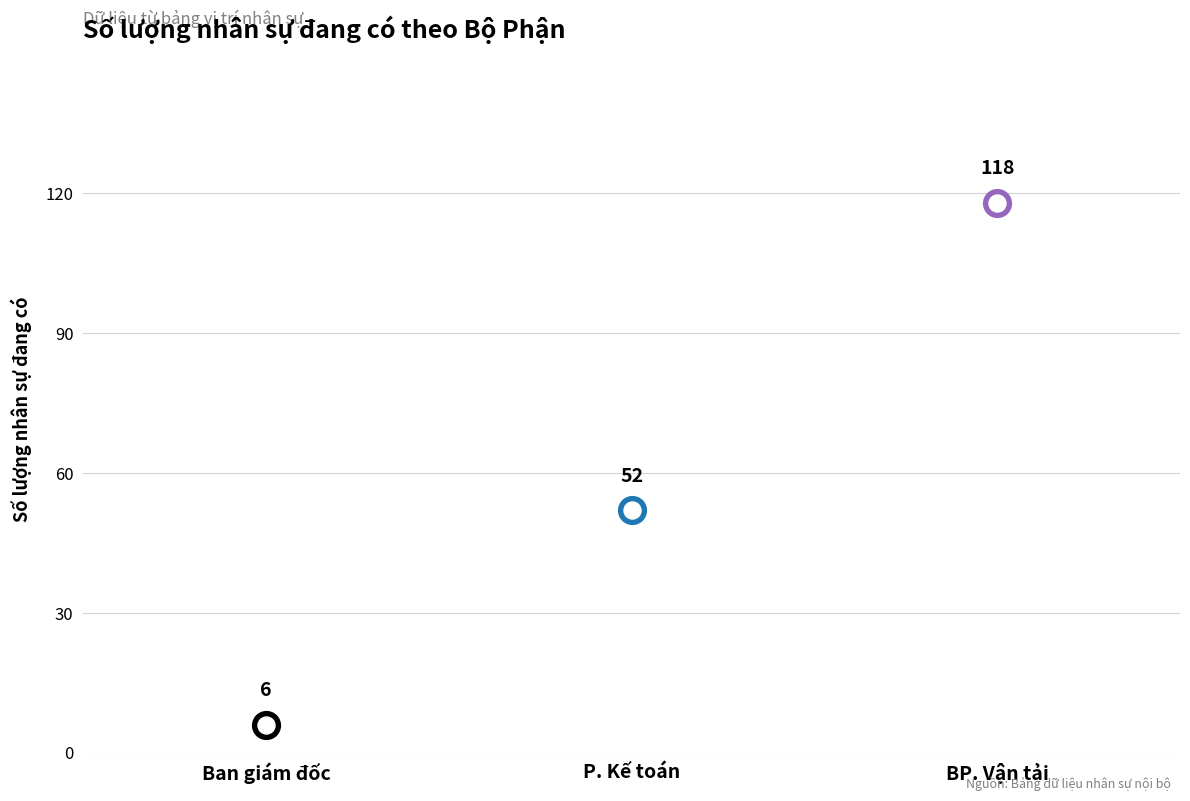

What is the change in value from Ban giám đốc to BP. Vận tải?

+112